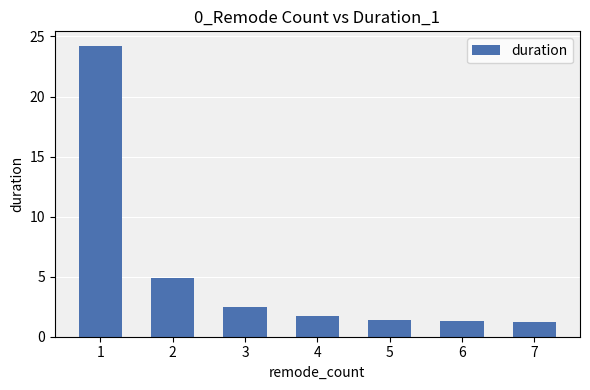

What is the sum of the values at 6 and 7?

2.5